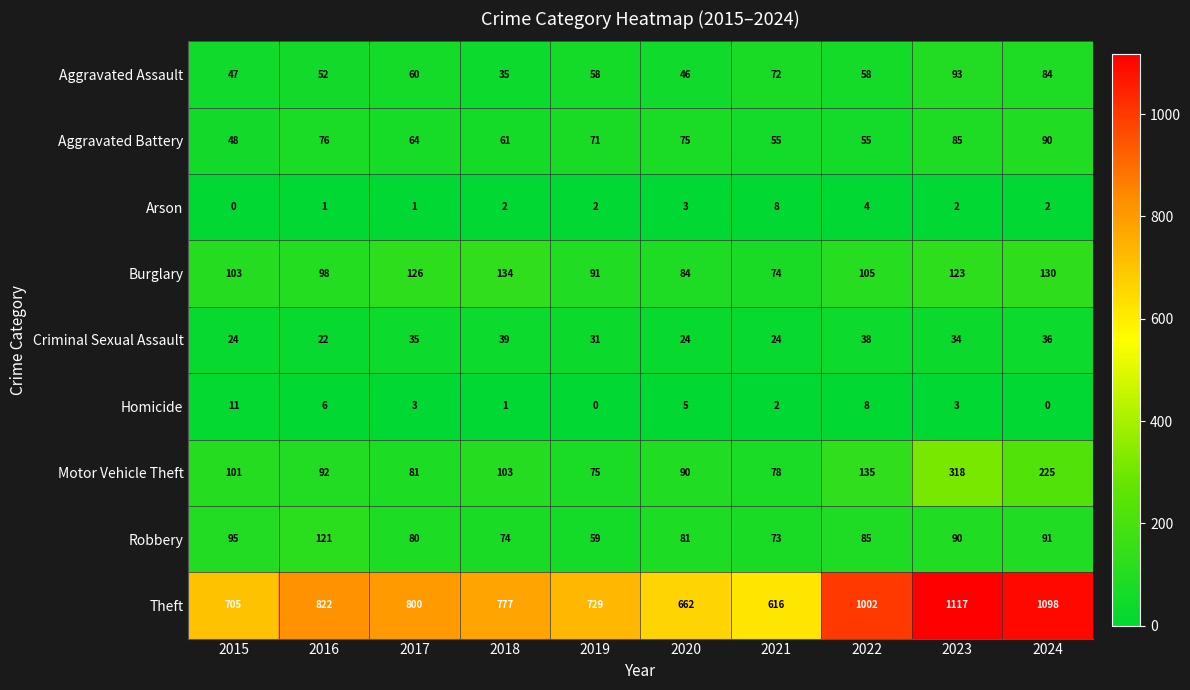

True or false: Burglary has a value of 184 at 2024.

False